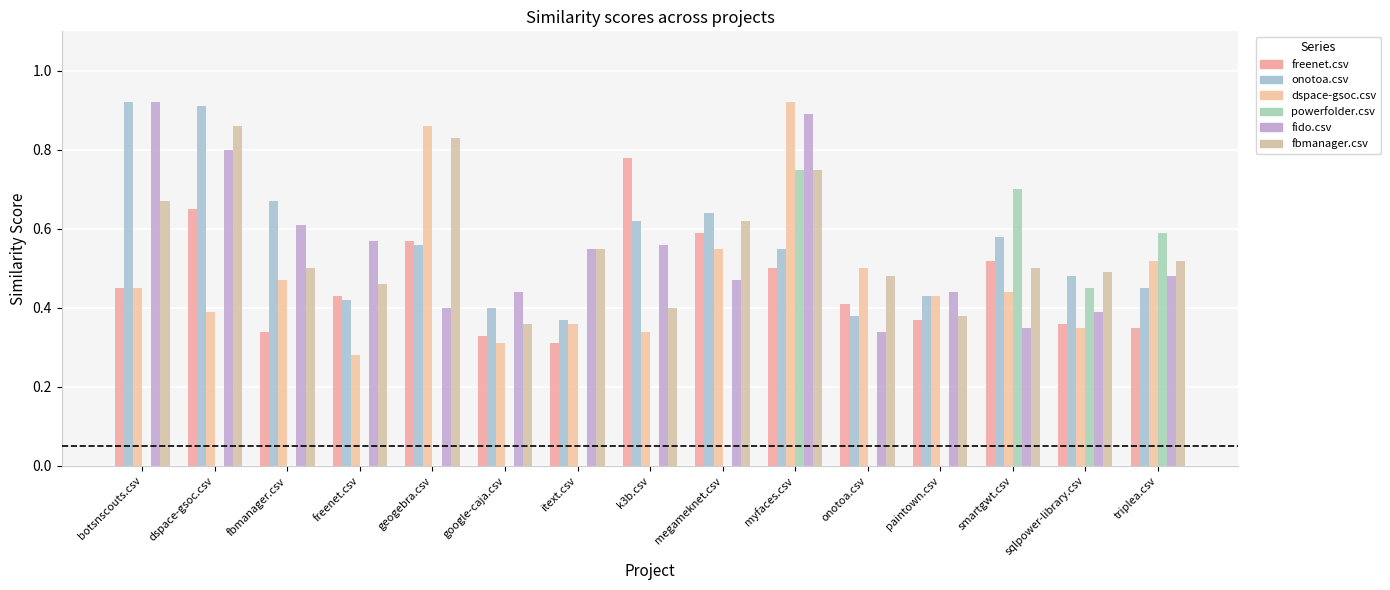

Reading right to left, transcribe all the data shown in this chart.

freenet.csv: triplea.csv=0.3	sqlpower-library.csv=0.4	smartgwt.csv=0.5	paintown.csv=0.4	onotoa.csv=0.4	myfaces.csv=0.5	megameknet.csv=0.6	k3b.csv=0.8	itext.csv=0.3	google-caja.csv=0.3	geogebra.csv=0.6	freenet.csv=0.4	fbmanager.csv=0.3	dspace-gsoc.csv=0.7	botsnscouts.csv=0.5
onotoa.csv: triplea.csv=0.5	sqlpower-library.csv=0.5	smartgwt.csv=0.6	paintown.csv=0.4	onotoa.csv=0.4	myfaces.csv=0.6	megameknet.csv=0.6	k3b.csv=0.6	itext.csv=0.4	google-caja.csv=0.4	geogebra.csv=0.6	freenet.csv=0.4	fbmanager.csv=0.7	dspace-gsoc.csv=0.9	botsnscouts.csv=0.9
dspace-gsoc.csv: triplea.csv=0.5	sqlpower-library.csv=0.3	smartgwt.csv=0.4	paintown.csv=0.4	onotoa.csv=0.5	myfaces.csv=0.9	megameknet.csv=0.6	k3b.csv=0.3	itext.csv=0.4	google-caja.csv=0.3	geogebra.csv=0.9	freenet.csv=0.3	fbmanager.csv=0.5	dspace-gsoc.csv=0.4	botsnscouts.csv=0.5
powerfolder.csv: triplea.csv=0.6	sqlpower-library.csv=0.5	smartgwt.csv=0.7	paintown.csv=0.0	onotoa.csv=0.0	myfaces.csv=0.8	megameknet.csv=0.0	k3b.csv=0.0	itext.csv=0.0	google-caja.csv=0.0	geogebra.csv=0.0	freenet.csv=0.0	fbmanager.csv=0.0	dspace-gsoc.csv=0.0	botsnscouts.csv=0.0
fido.csv: triplea.csv=0.5	sqlpower-library.csv=0.4	smartgwt.csv=0.3	paintown.csv=0.4	onotoa.csv=0.3	myfaces.csv=0.9	megameknet.csv=0.5	k3b.csv=0.6	itext.csv=0.6	google-caja.csv=0.4	geogebra.csv=0.4	freenet.csv=0.6	fbmanager.csv=0.6	dspace-gsoc.csv=0.8	botsnscouts.csv=0.9
fbmanager.csv: triplea.csv=0.5	sqlpower-library.csv=0.5	smartgwt.csv=0.5	paintown.csv=0.4	onotoa.csv=0.5	myfaces.csv=0.8	megameknet.csv=0.6	k3b.csv=0.4	itext.csv=0.6	google-caja.csv=0.4	geogebra.csv=0.8	freenet.csv=0.5	fbmanager.csv=0.5	dspace-gsoc.csv=0.9	botsnscouts.csv=0.7